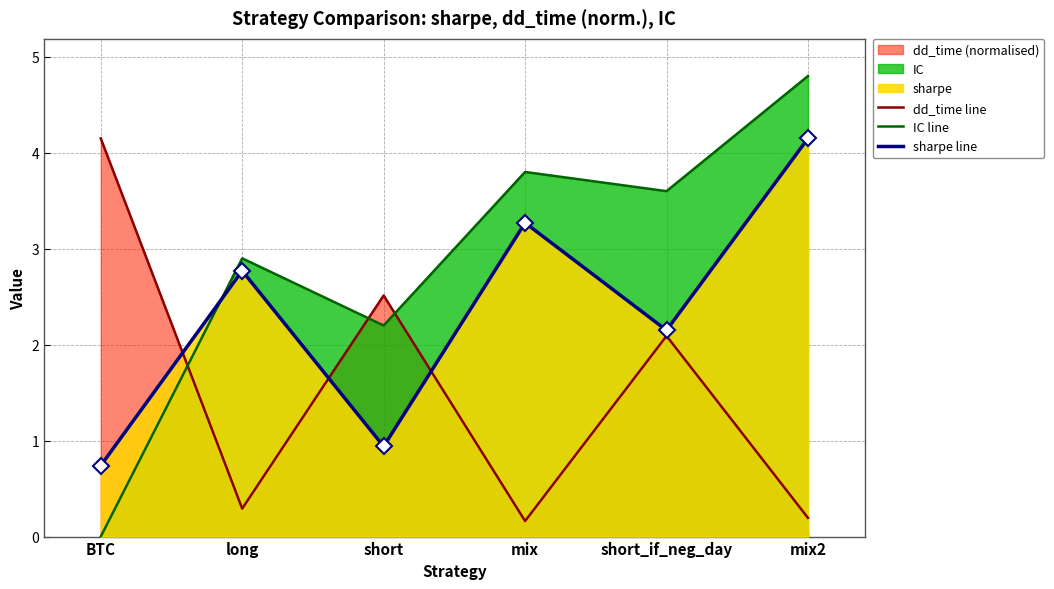

Where is the first local maximum for sharpe line?

long